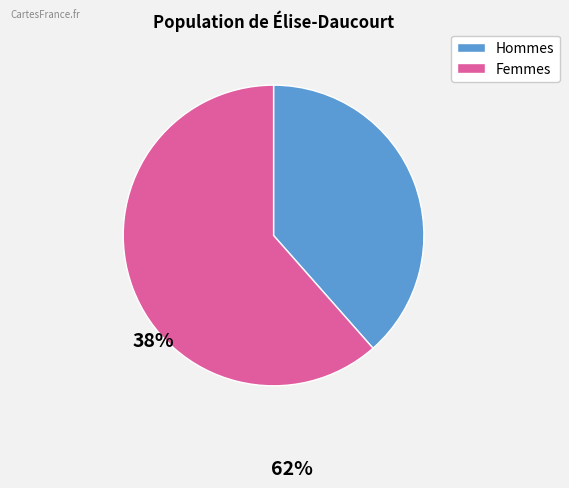

Count the number of slices in the pie.

2